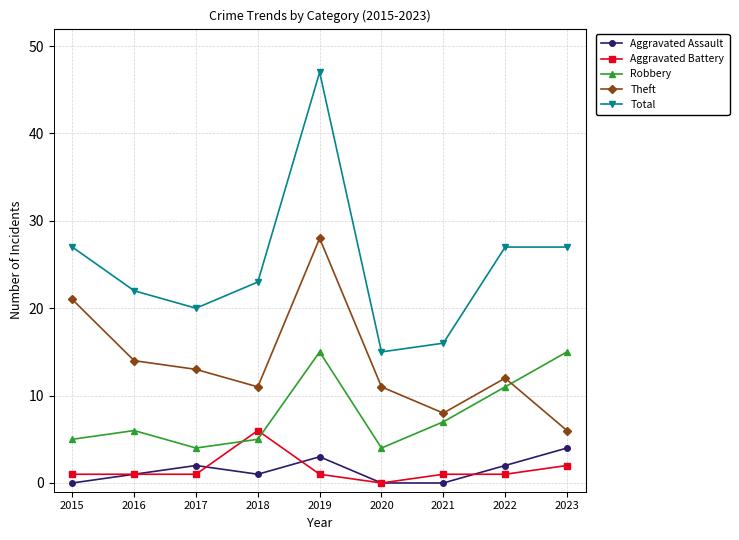

Rank the series by their maximum value, from highest to lowest.

Total, Theft, Robbery, Aggravated Battery, Aggravated Assault